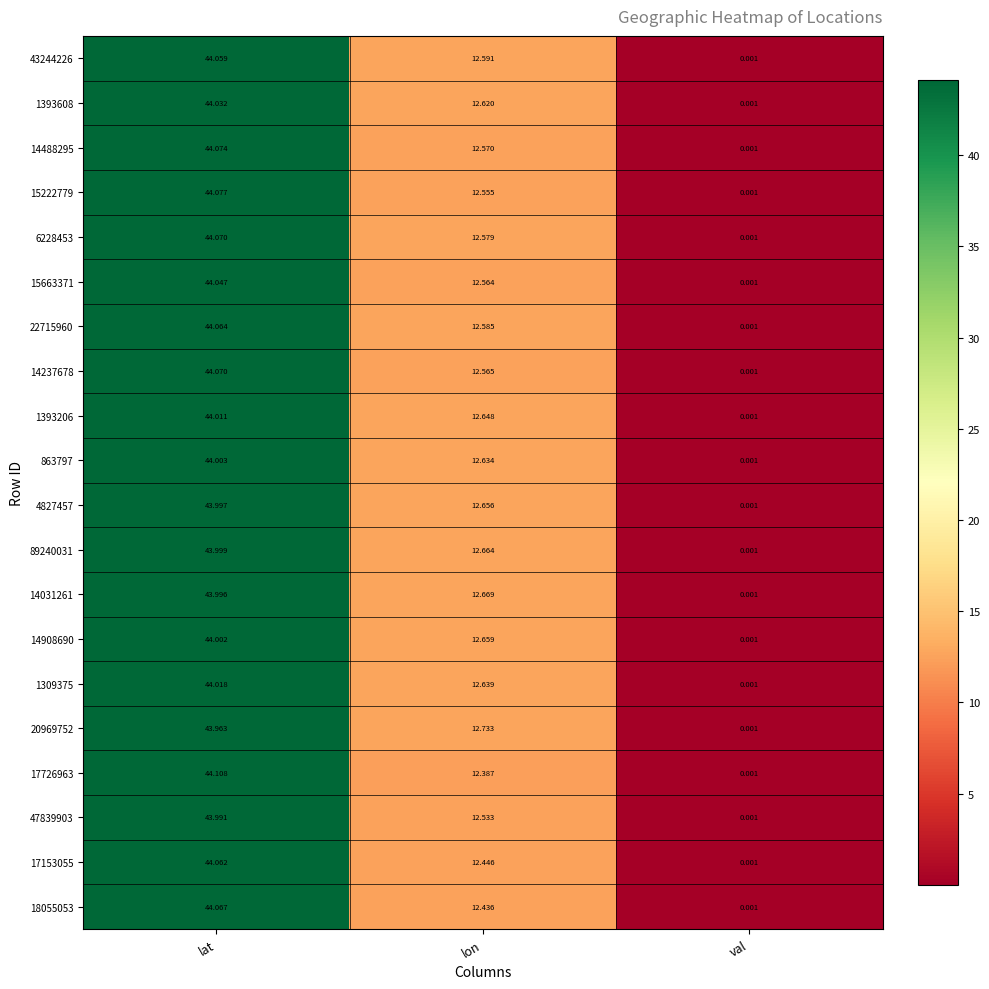

At which label is 14237678 closest to 22?

lon